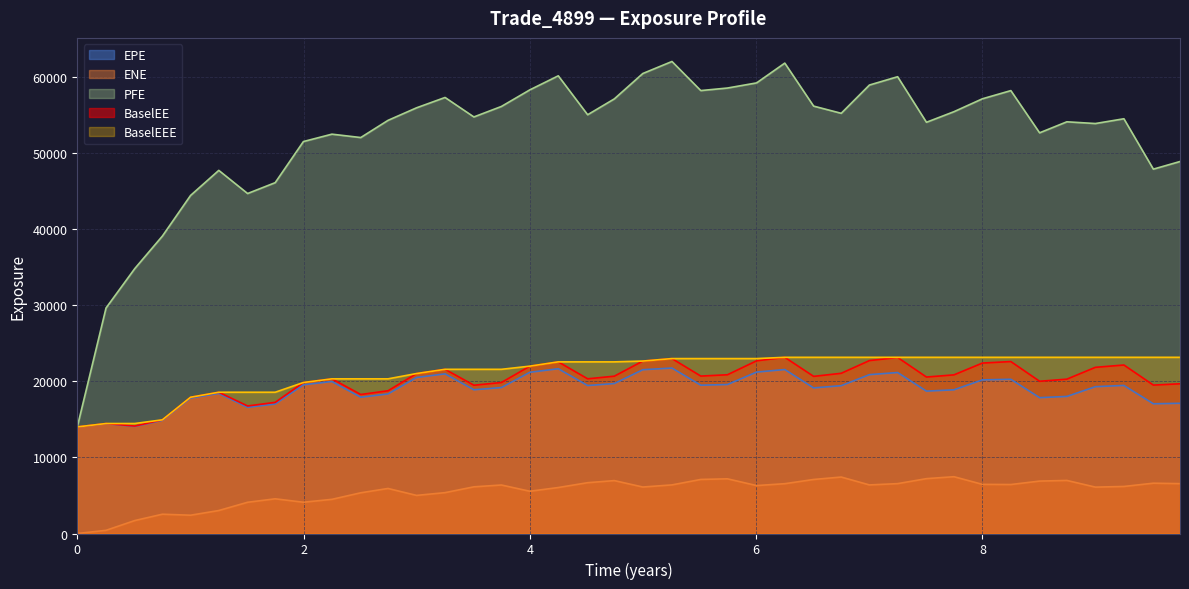

What is the label of the 39th point from the left?

9.51091